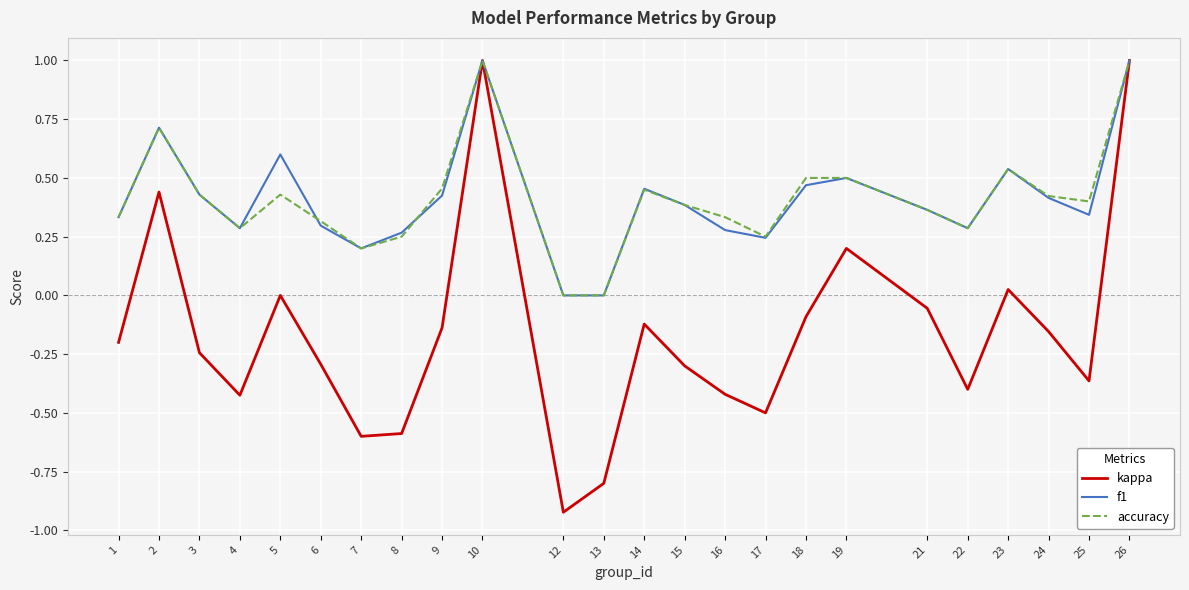

What is the greatest value displayed?

1.0